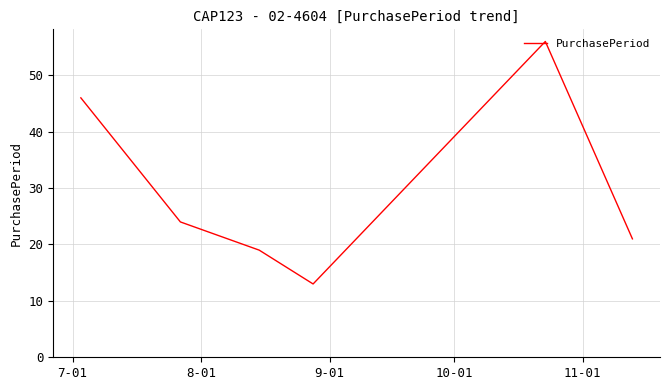

What is the smallest value displayed?

13